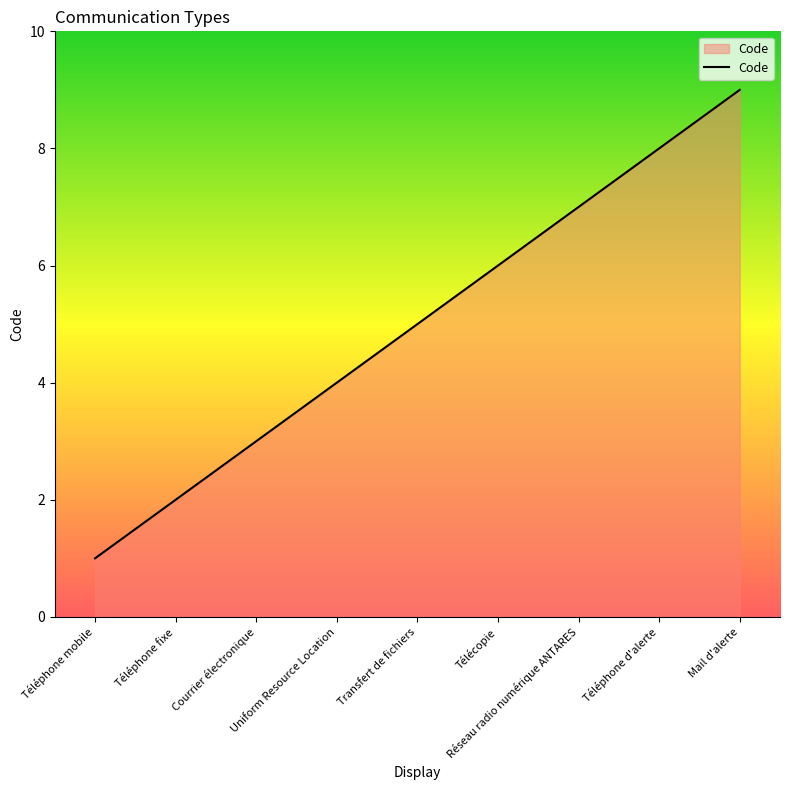

Reading right to left, list all the values displayed in this chart.

Mail d'alerte=9	Téléphone d'alerte=8	Réseau radio numérique ANTARES=7	Télécopie=6	Transfert de fichiers=5	Uniform Resource Location=4	Courrier électronique=3	Téléphone fixe=2	Téléphone mobile=1